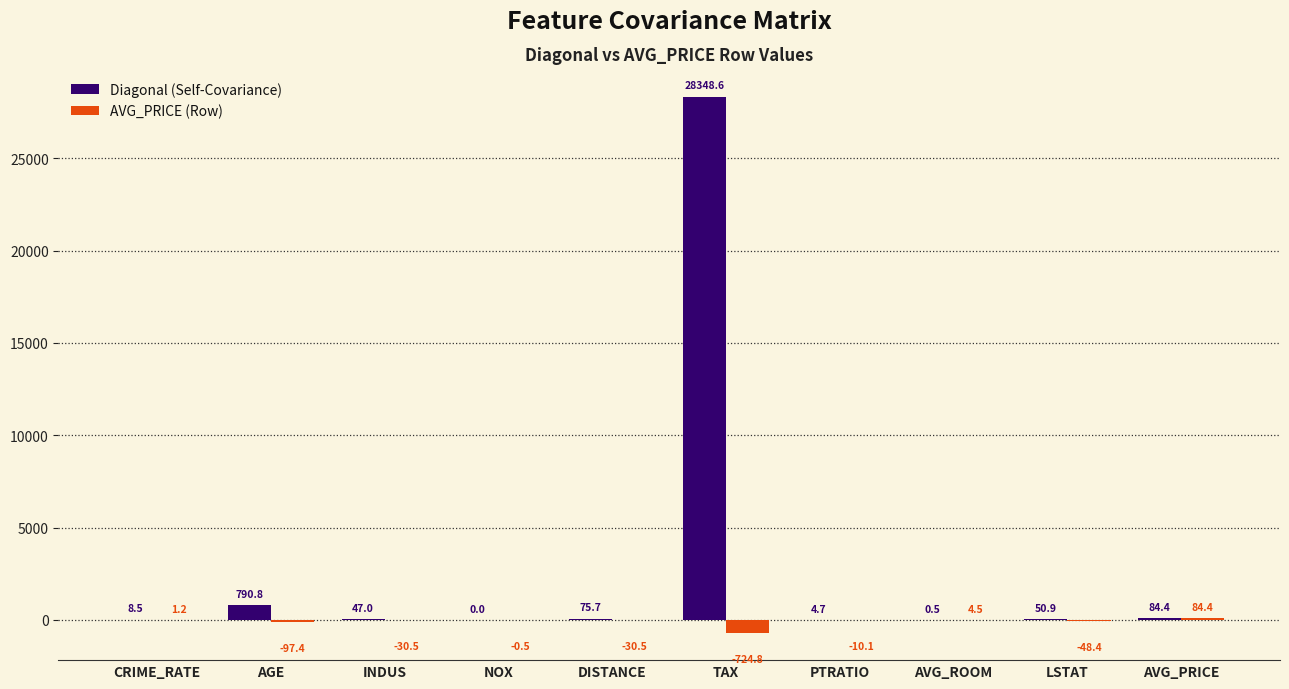

The AVG_PRICE (Row) series shows 84.4 at AVG_PRICE. True or false?

True